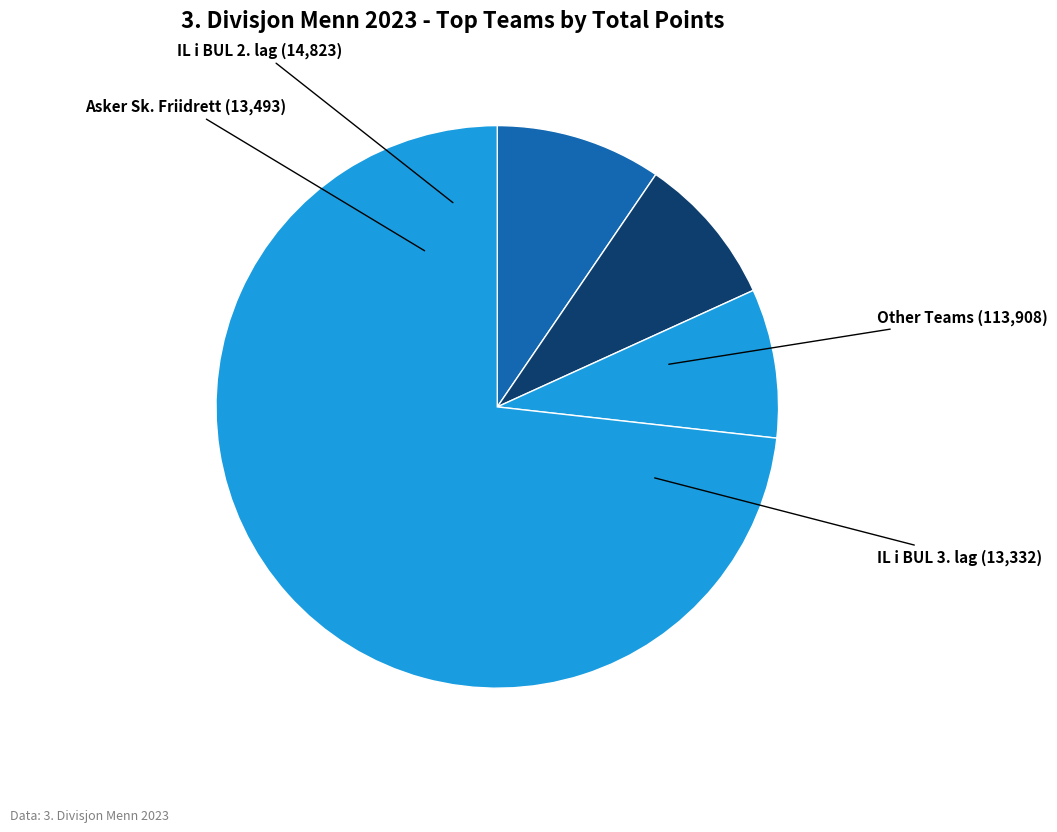

Count the number of slices in the pie.

4